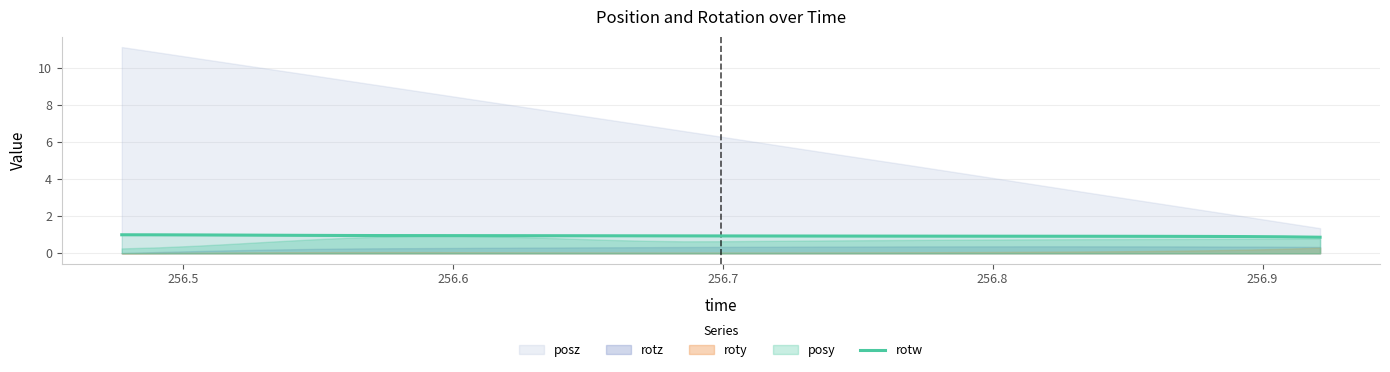

What is the maximum value for rotw?

1.0